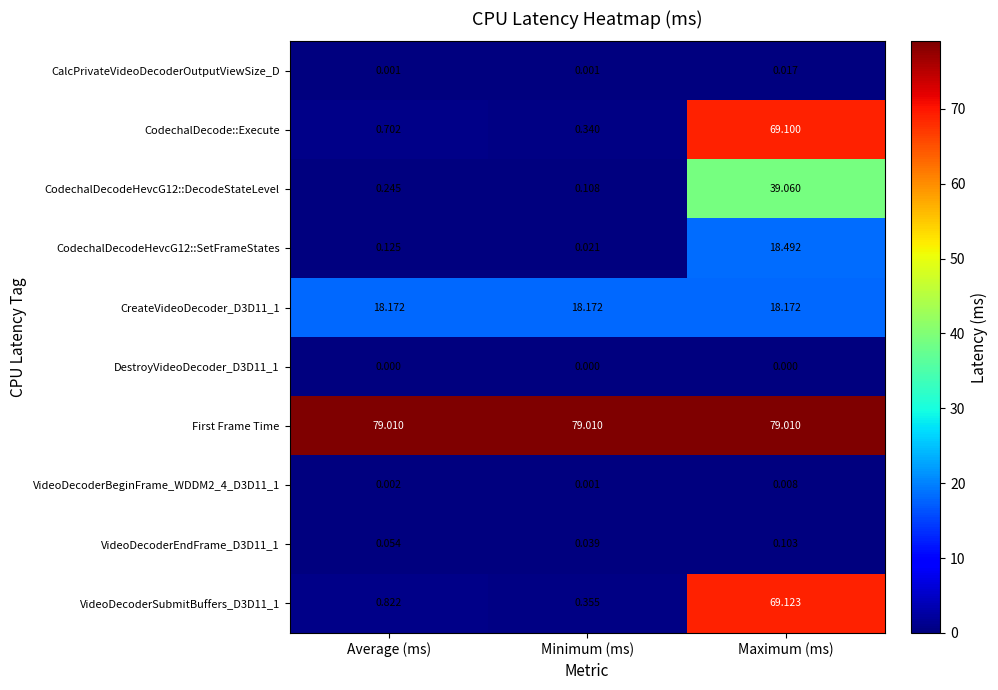

At which category is the sum across all series the highest?

Maximum (ms)